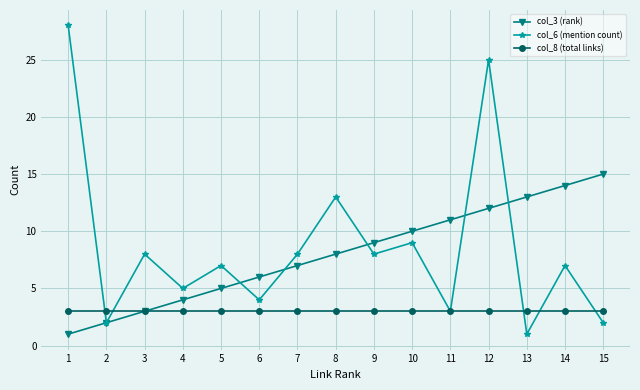

What is the sum of all col_3 (rank) values?

120